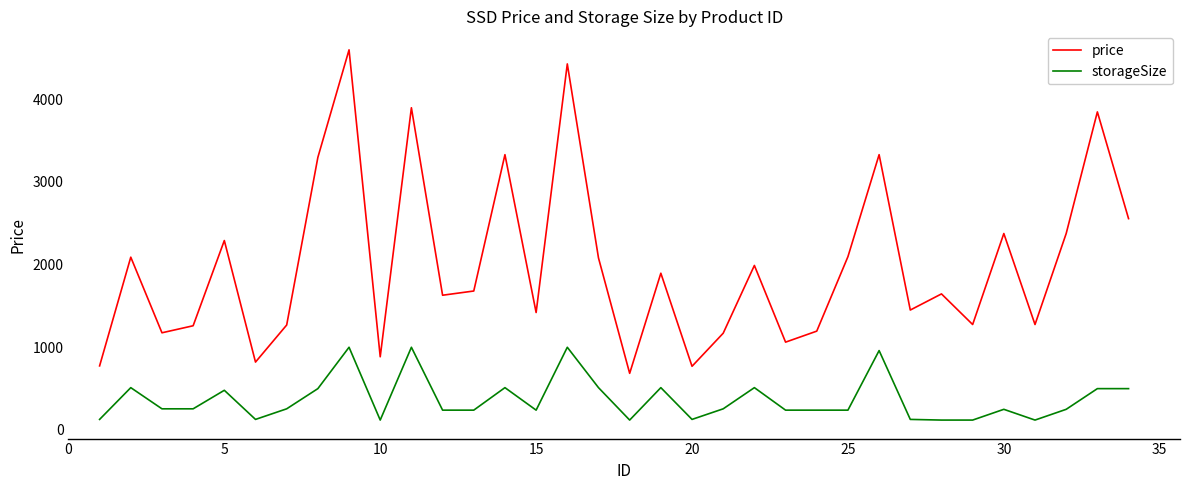

What are all the series names shown in the legend?

price, storageSize